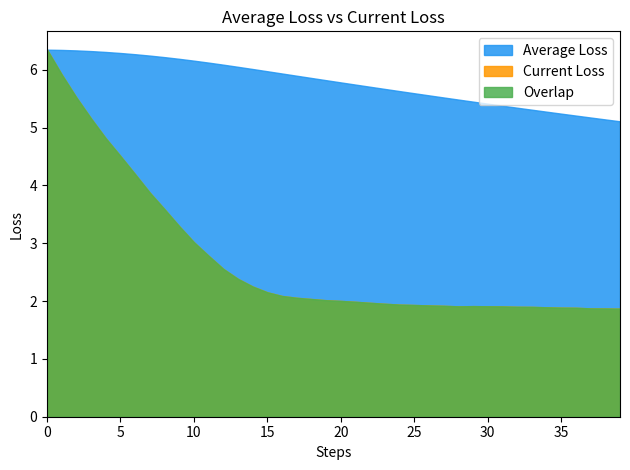

The value of Average Loss at 4 is 3.5. True or false?

False